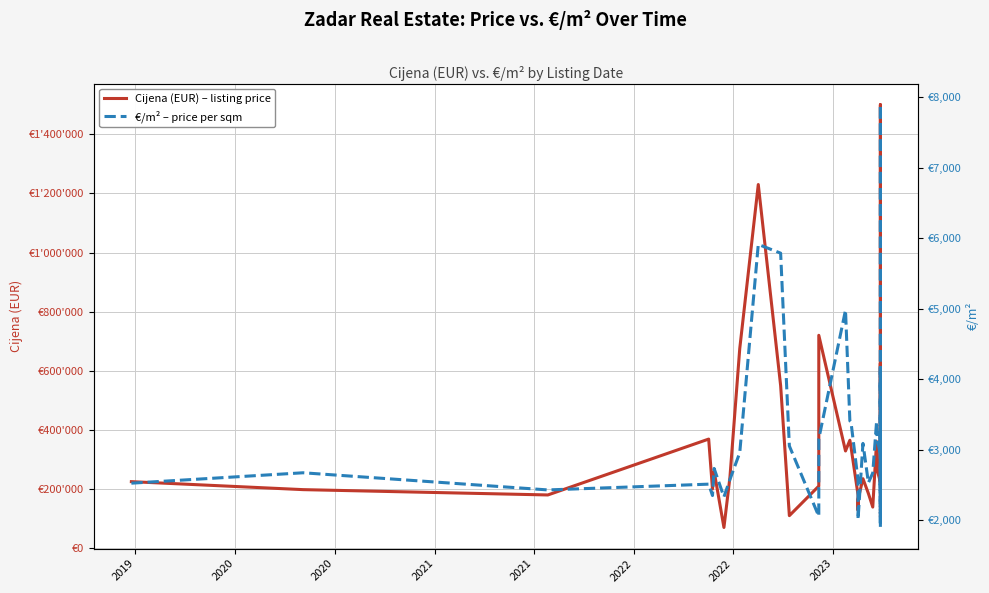

True or false: €/m² – price per sqm has more than 2 interior local peaks.

True